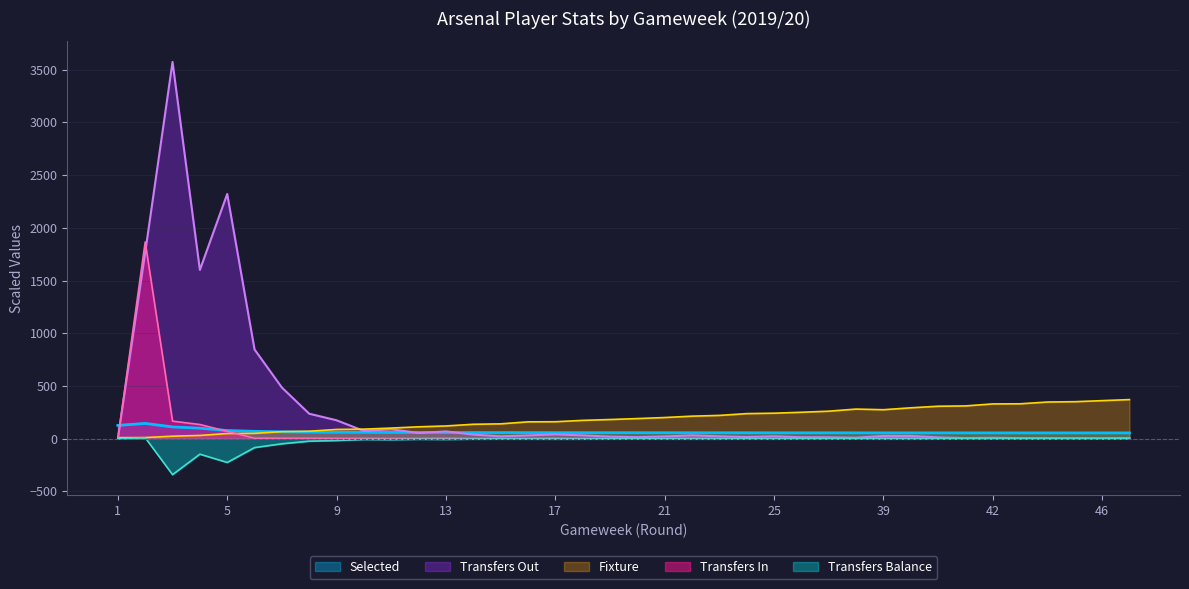

What is the maximum value shown in the chart?

3572.1